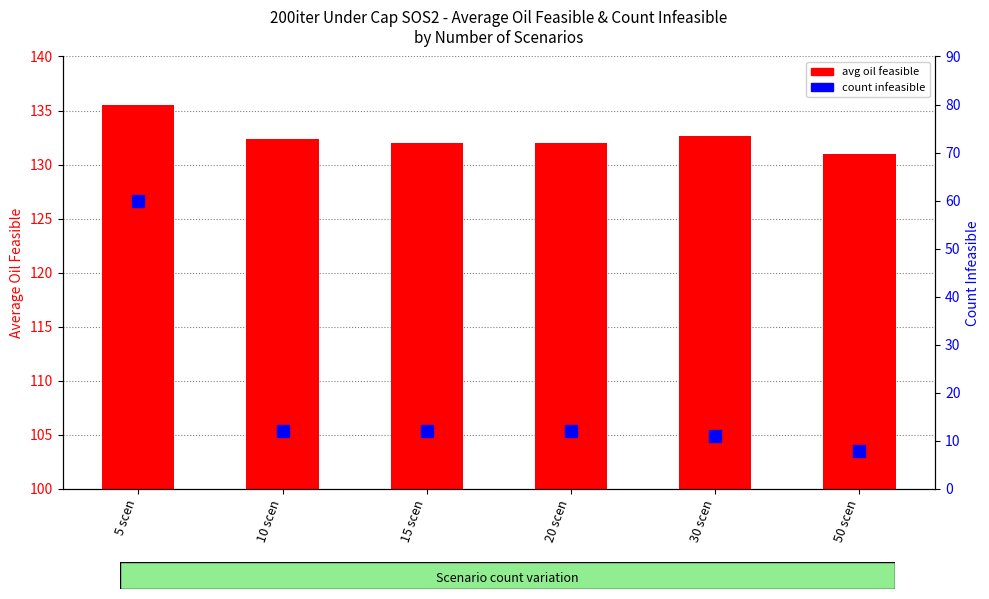

What is the label of the 2nd bar from the left?

10 scen